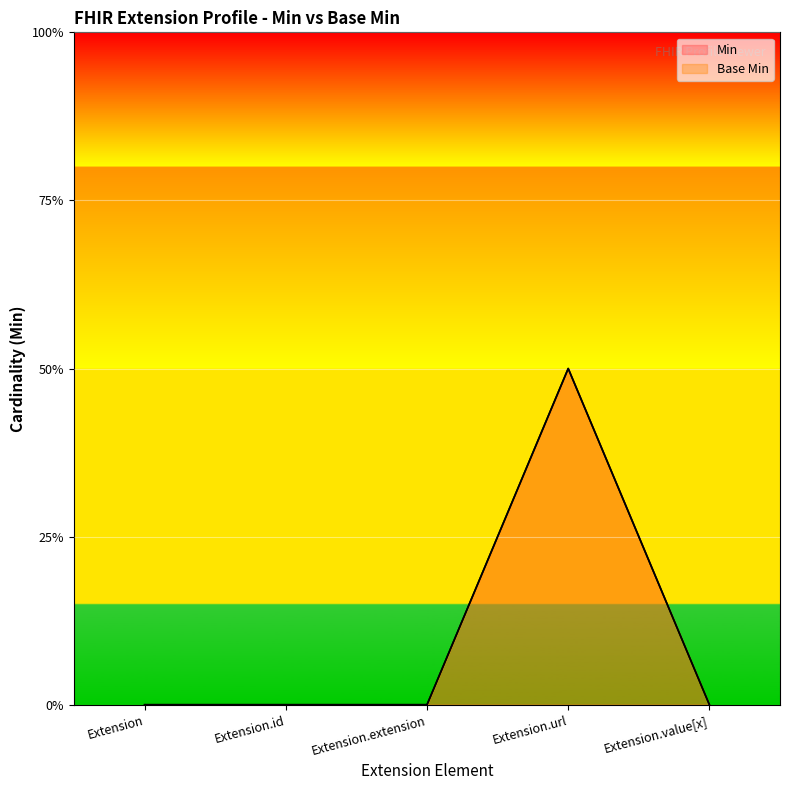

How many categories are shown in the chart?

5